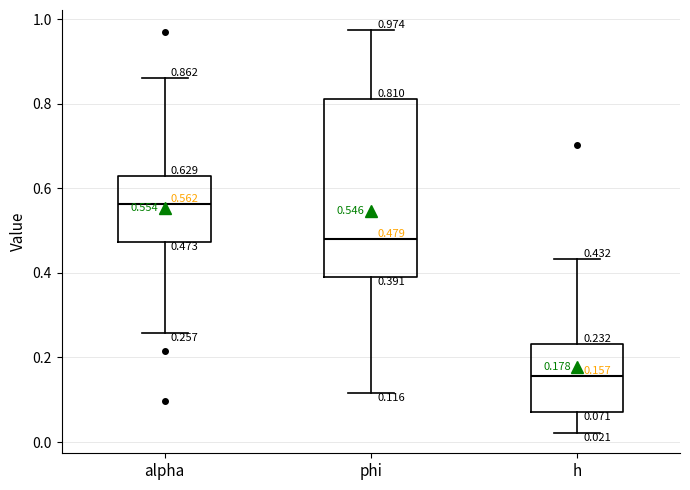

Which box's median line is the highest?

alpha